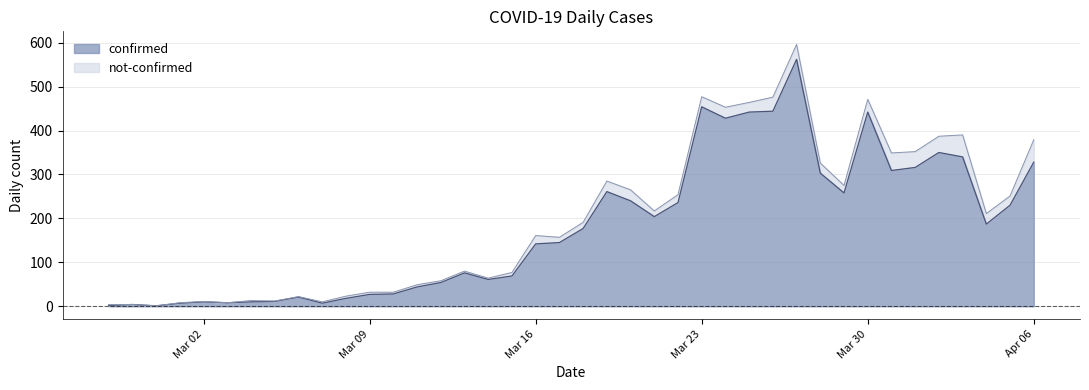

The chart shows a value of 10 at 2020-03-04. True or false?

True